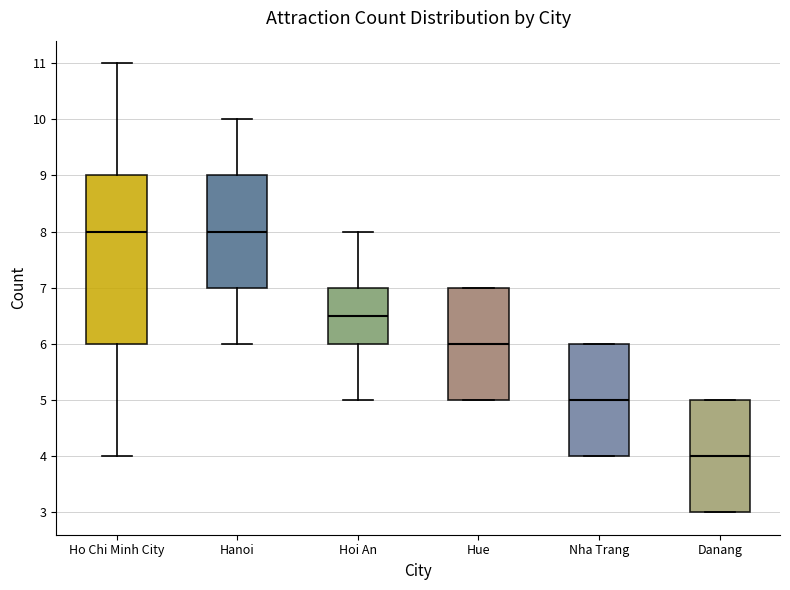

Where does the upper whisker of the box for Hanoi end on the y-axis? The values are not printed on the chart, so give them approximately, as read against the axis.

10.0